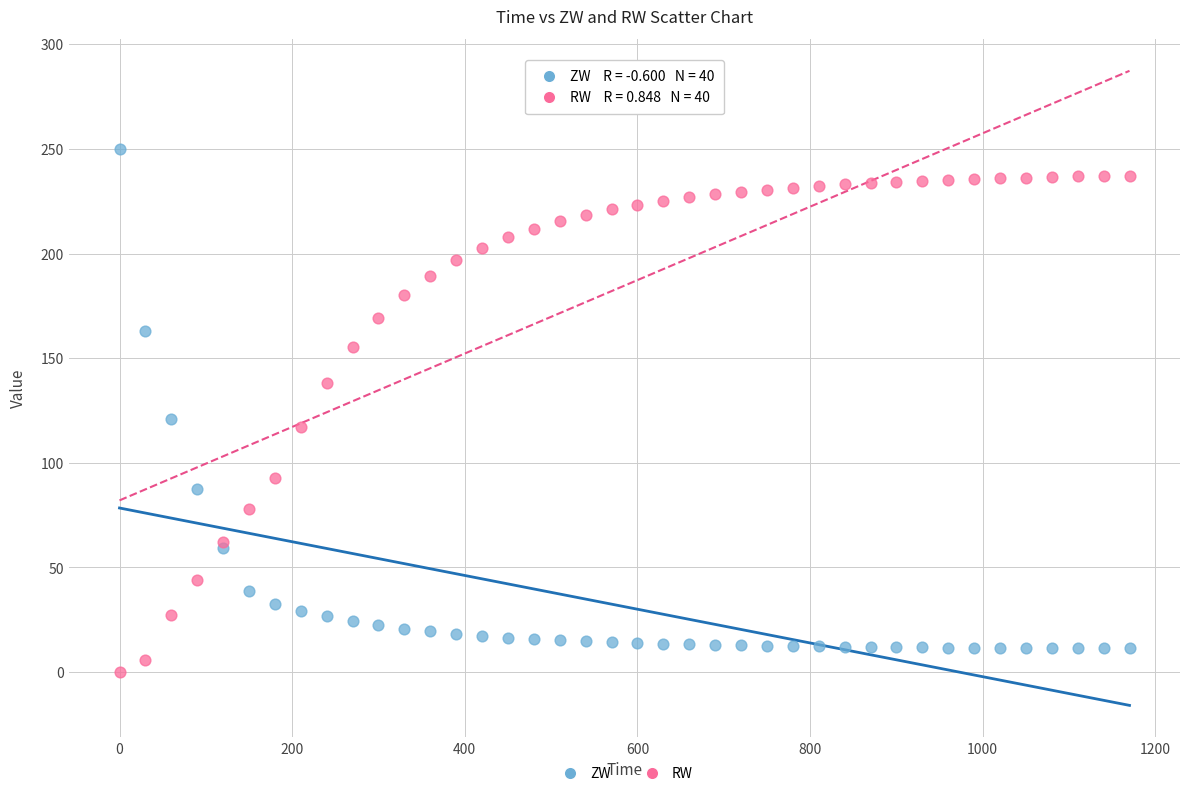

Which series contains the highest Y value?

ZW